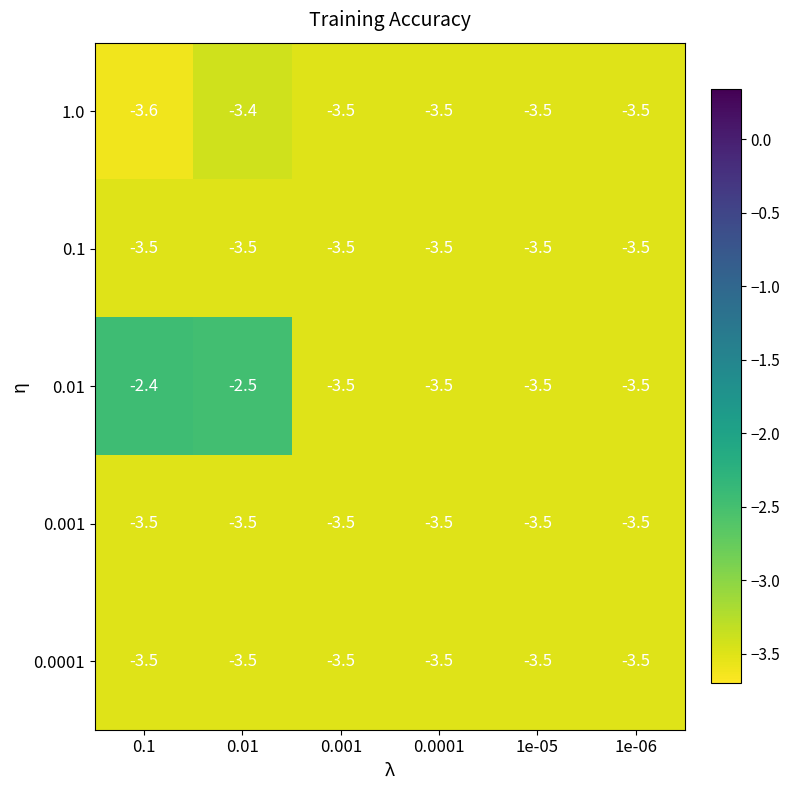

Which series changed the most between 0.1 and 0.01?

1.0